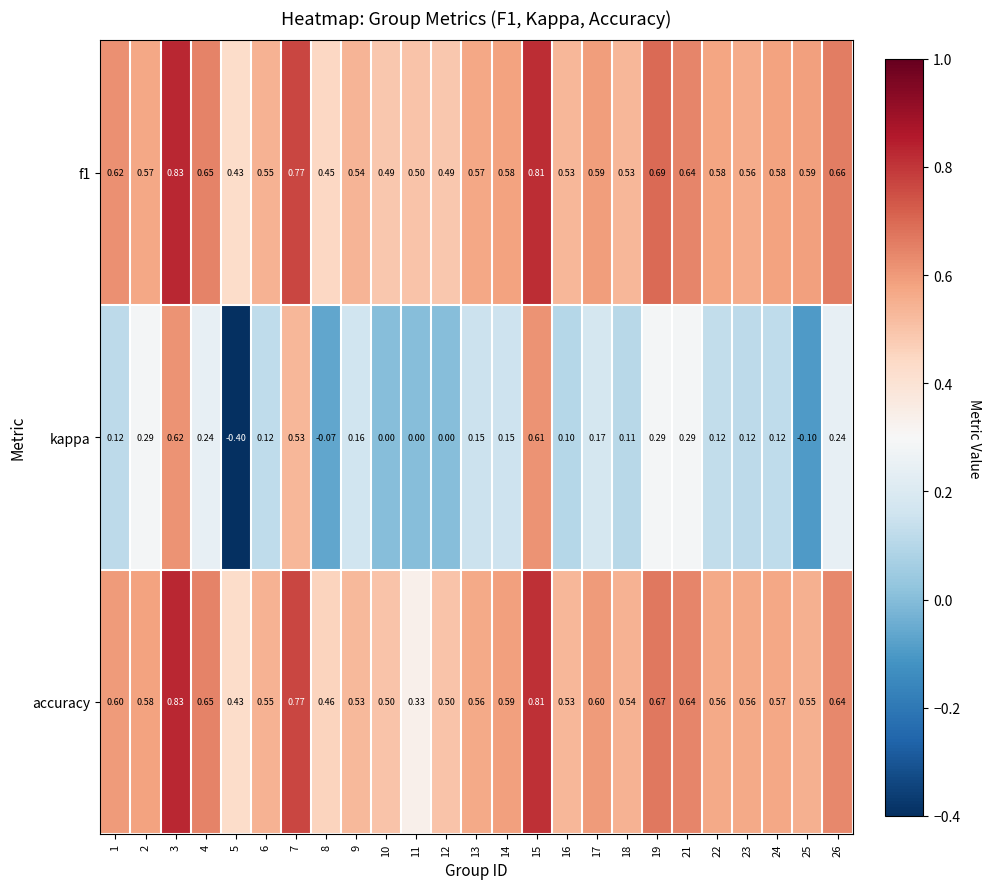

Is the value of accuracy at 2 greater than the value of kappa at 23?

Yes